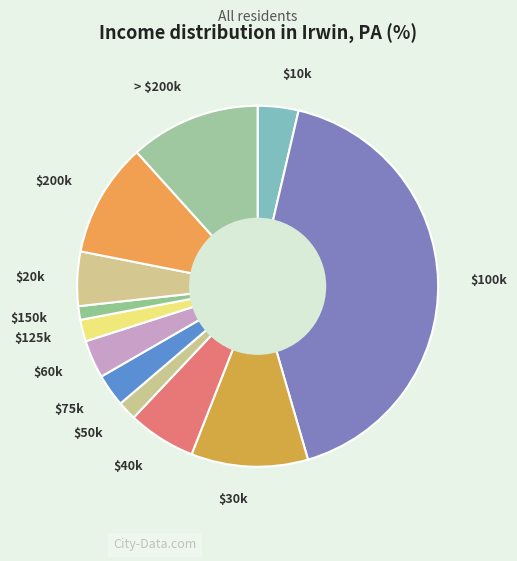

Does any single category account for the majority?

No